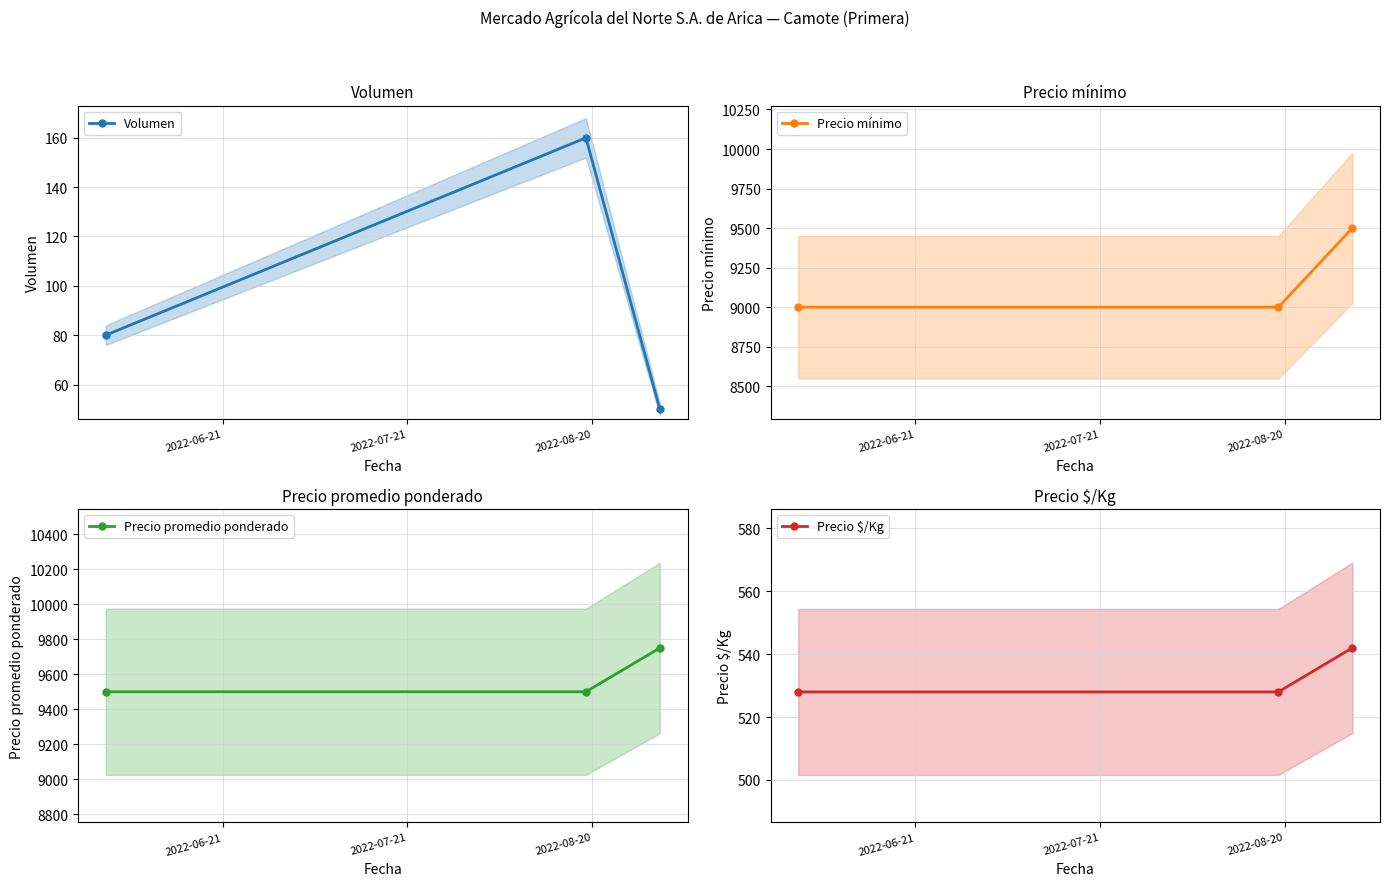

List the series in order of their peak value, highest first.

Precio promedio ponderado, Precio mínimo, Precio $/Kg, Volumen